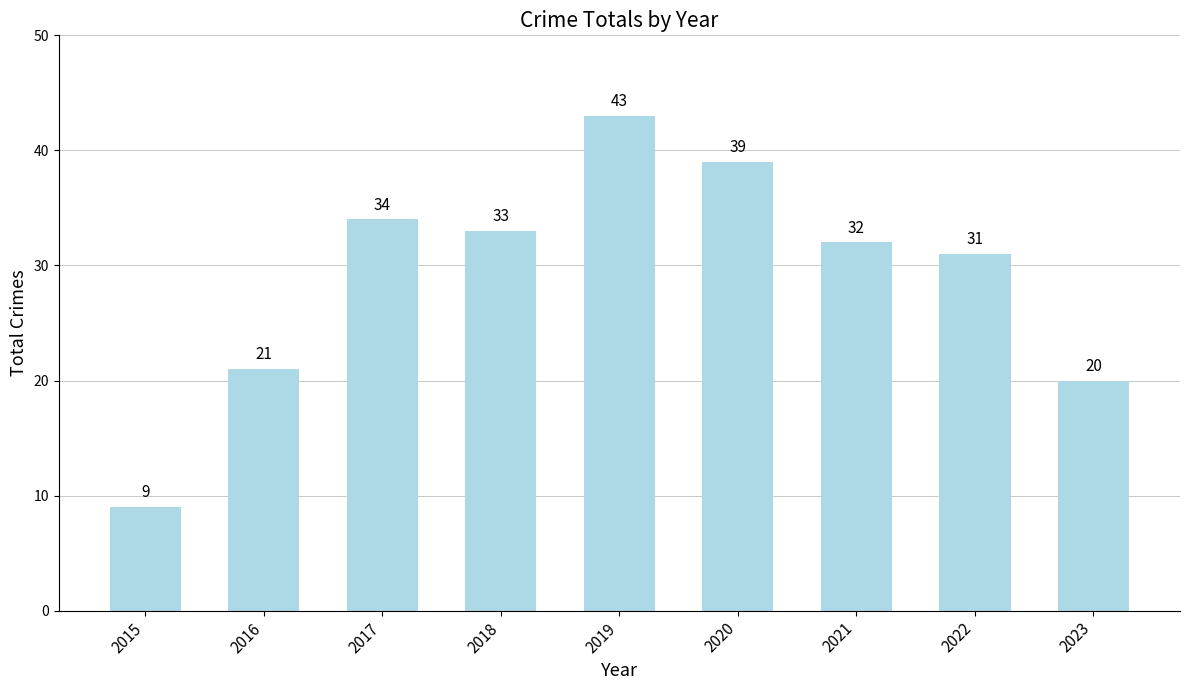

What is the change in value from 2022 to 2023?

-11